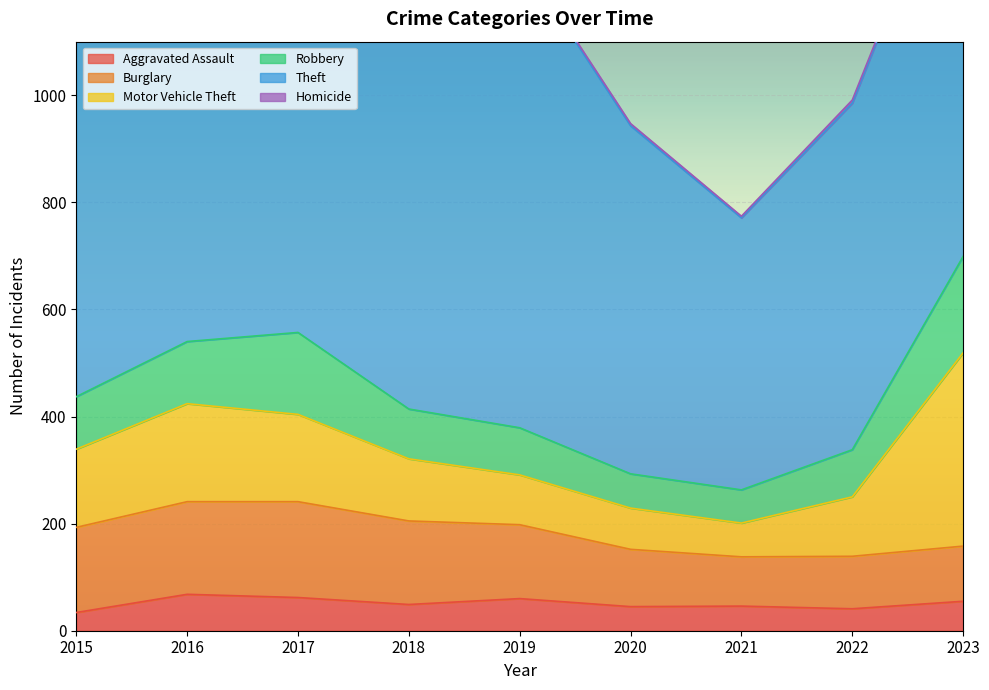

Where does the Aggravated Assault series first go above 49?

2016